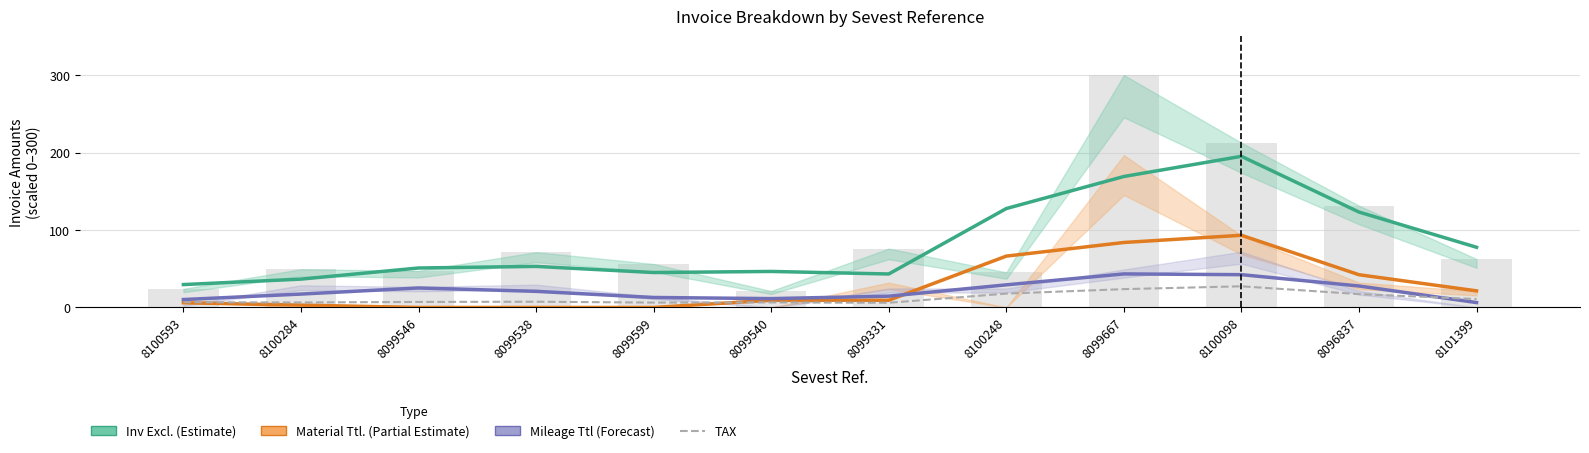

Is it true that Mileage Ttl (Forecast) equals 25.2 at 8099546?

True